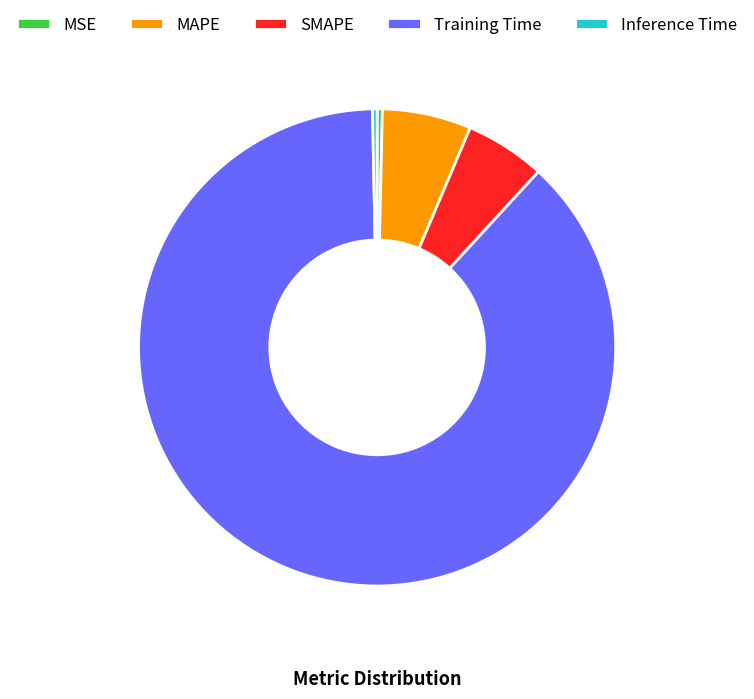

Is the sum of Inference Time and MAPE greater than half?

No